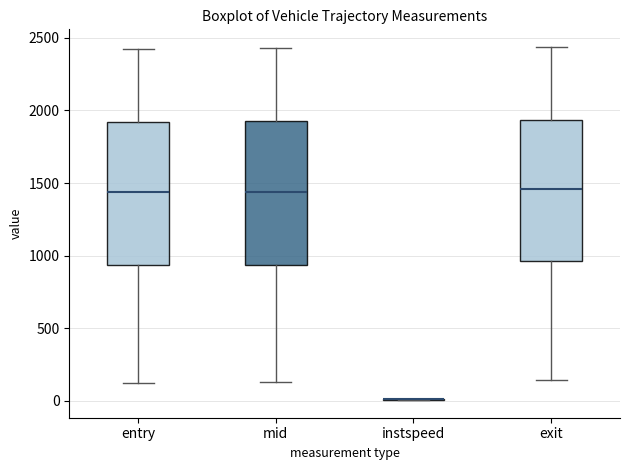

Reading left to right, read every box against the y-axis: the position of its median line, the range the box covers, and the ends of its whiskers. The values are not printed on the chart, so give them approximately, as read against the axis.

entry: median 1450, box 950 to 1900, whiskers 100 to 2400
mid: median 1450, box 950 to 1900, whiskers 150 to 2450
instspeed: box collapsed to a line at 0, whiskers 0 to 0
exit: median 1450, box 950 to 1950, whiskers 150 to 2450